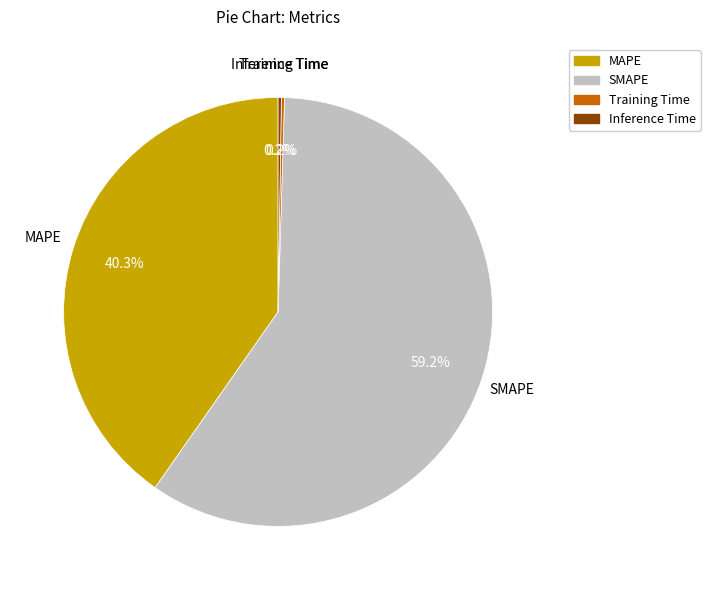

How much of the chart is everything except MAPE?

59.7%